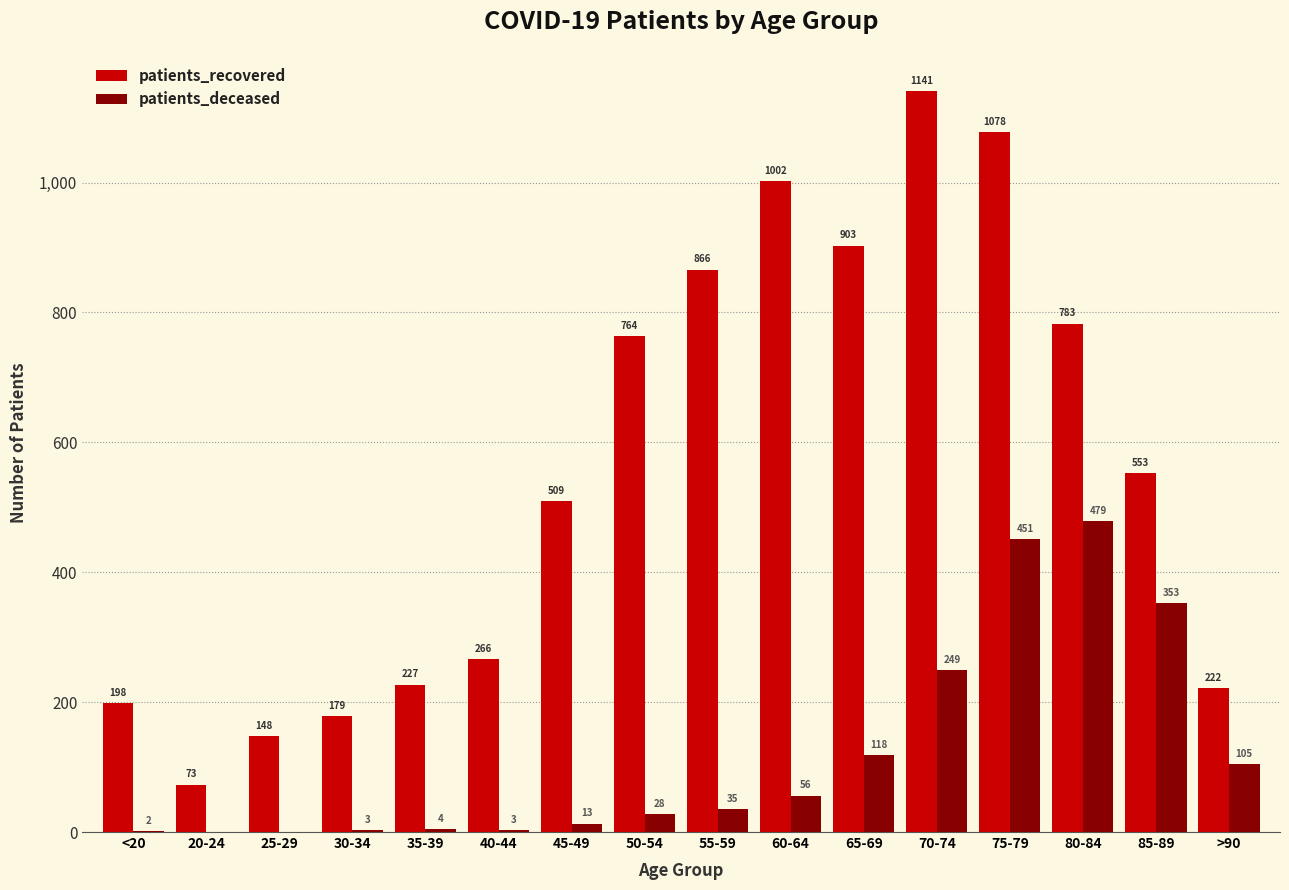

Between 80-84 and 85-89, which series saw the biggest shift?

patients_recovered